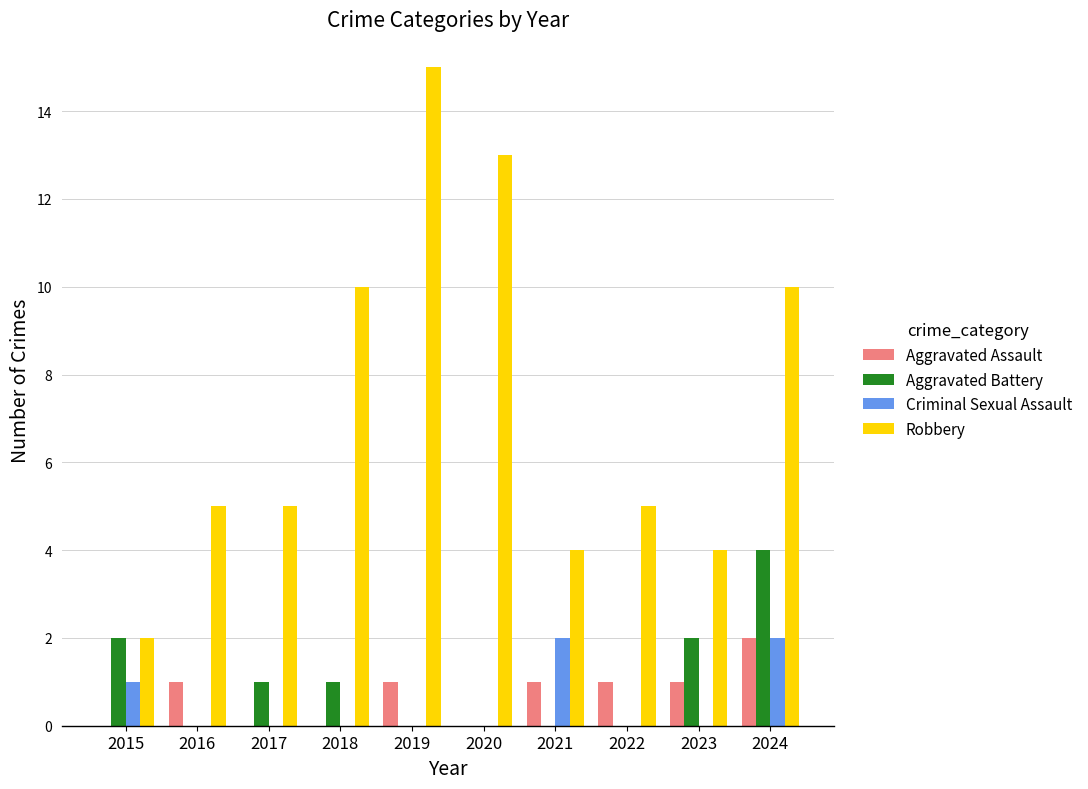

Count the number of data series in this chart.

4